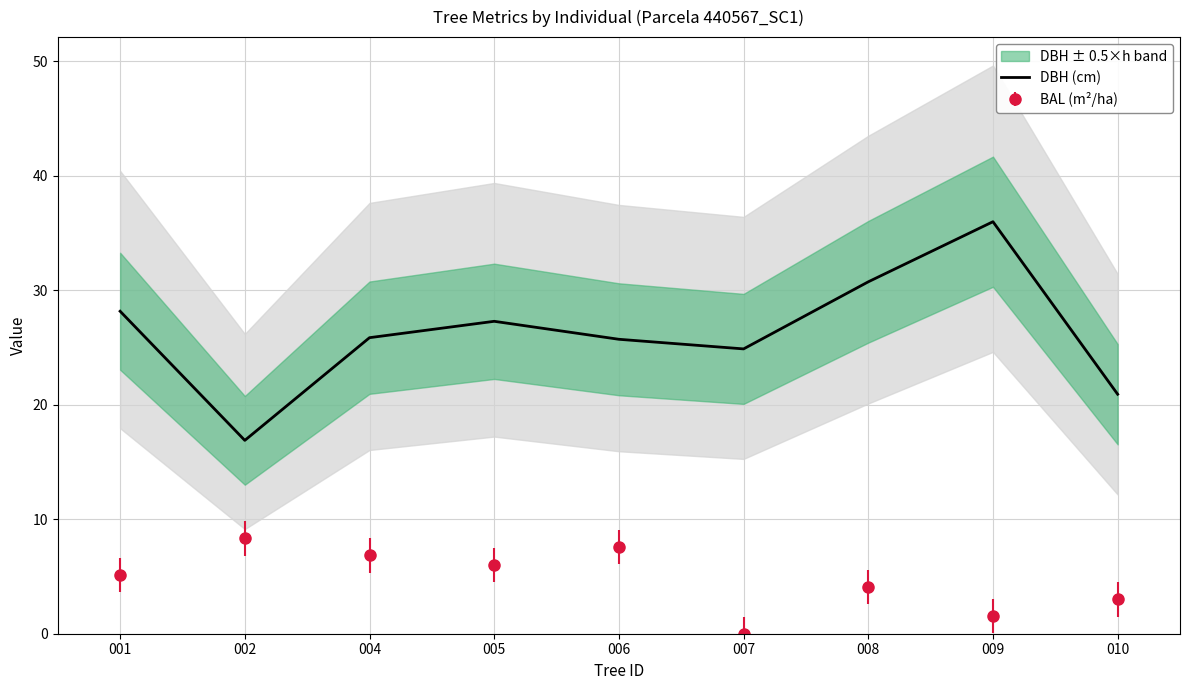

The value at 001 is 48.1. True or false?

False